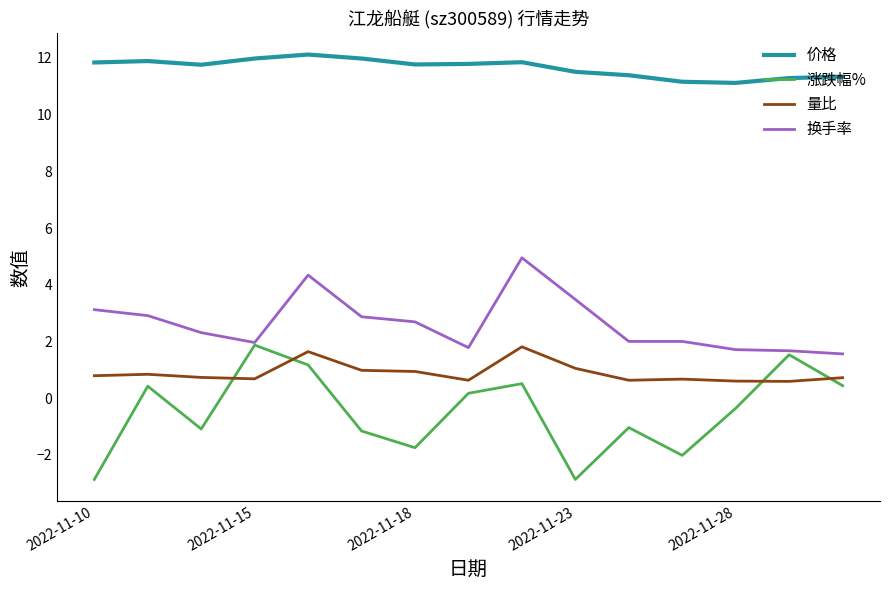

What are all the series names shown in the legend?

价格, 涨跌幅%, 量比, 换手率